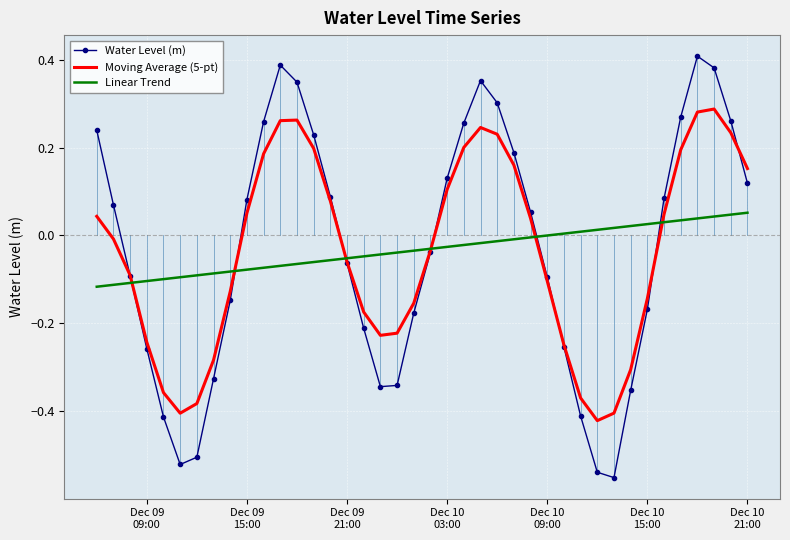

Which series has the widest spread of values?

Water Level (m)